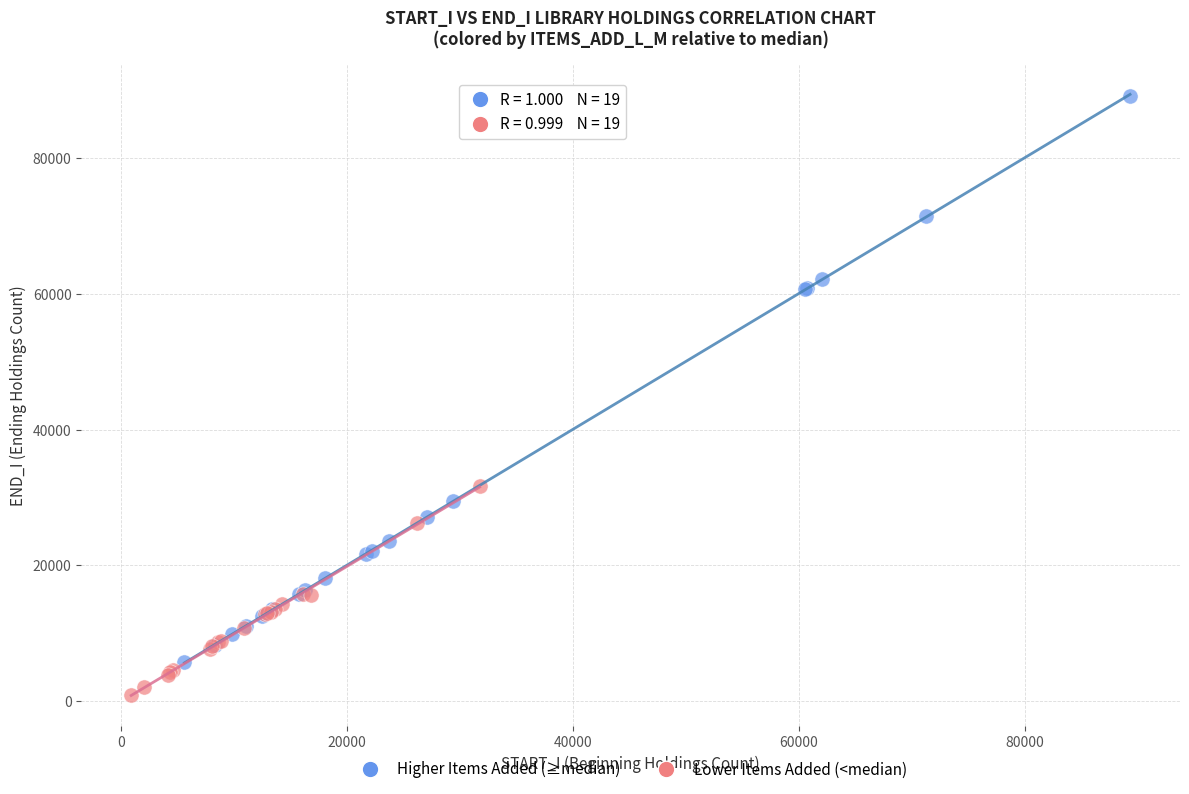

Which series has the widest spread of Y values?

Higher Items Added (≥median)